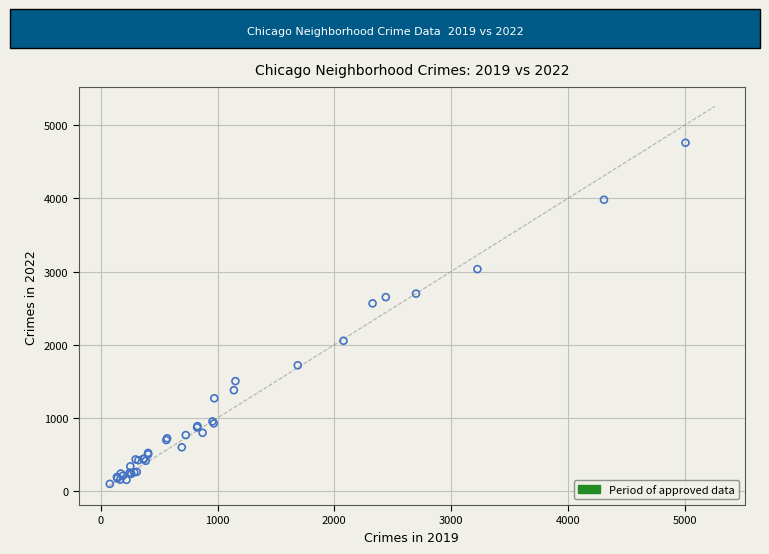

What Y value in the scatter plot is closest to 2430?

2566